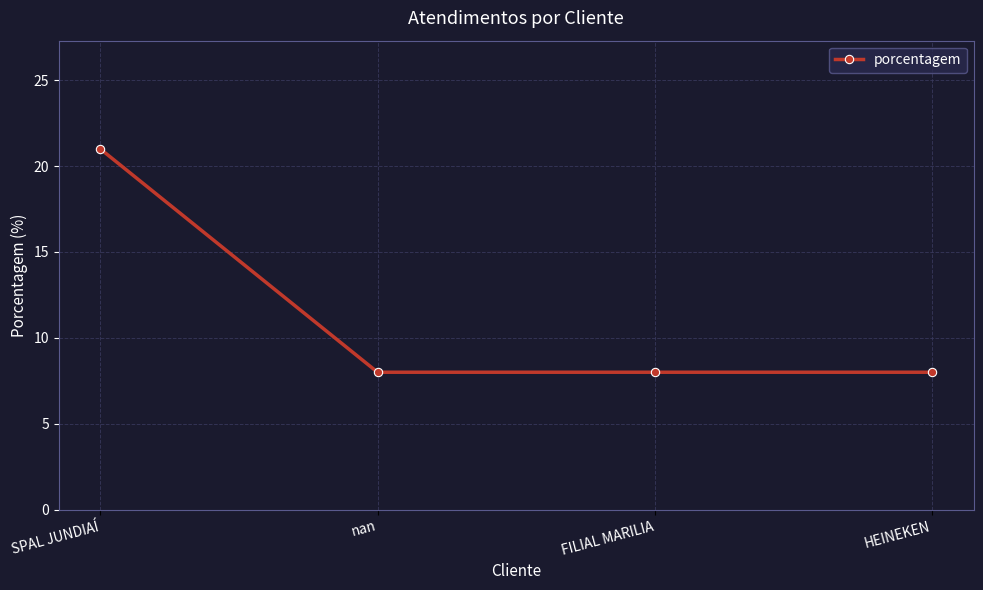

How many lines are shown in the chart?

1